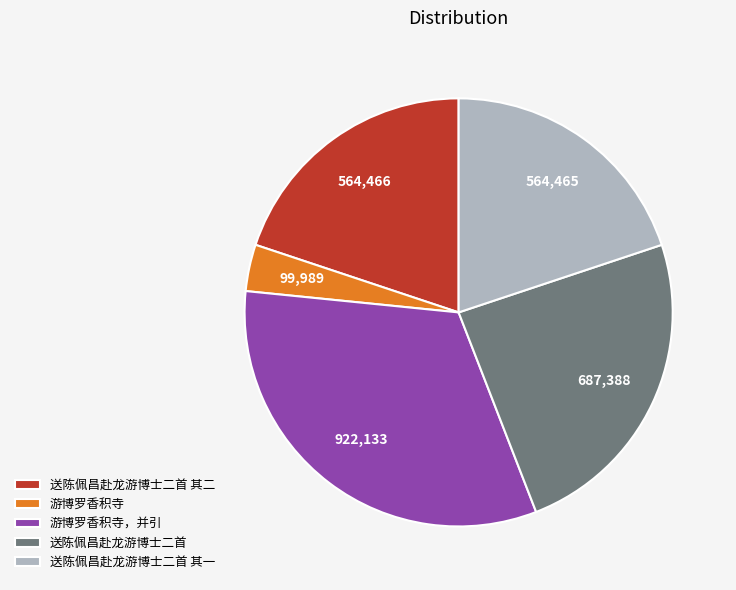

The 送陈佩昌赴龙游博士二首 slice represents 10% of the pie. True or false?

False